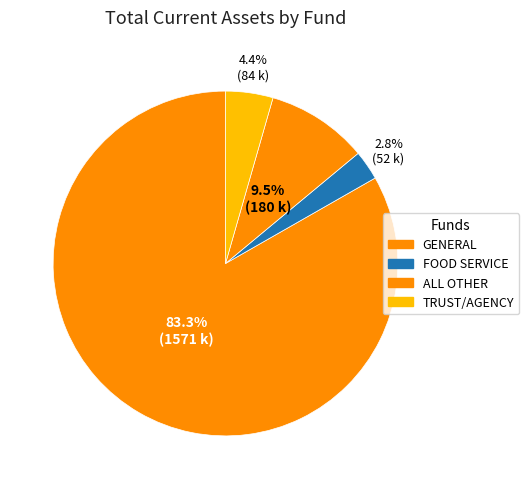

True or false: ALL OTHER accounts for 10% of the total.

True